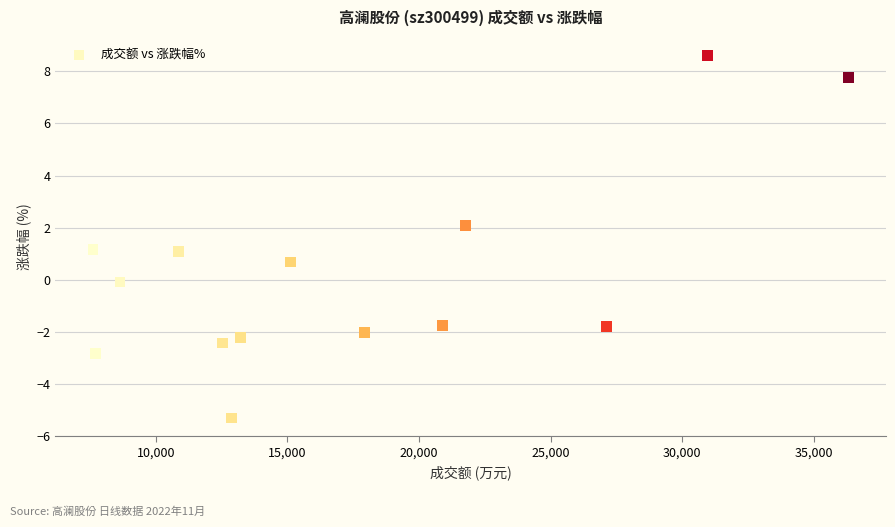

What is the range of X values (max minus min)?

28689.0